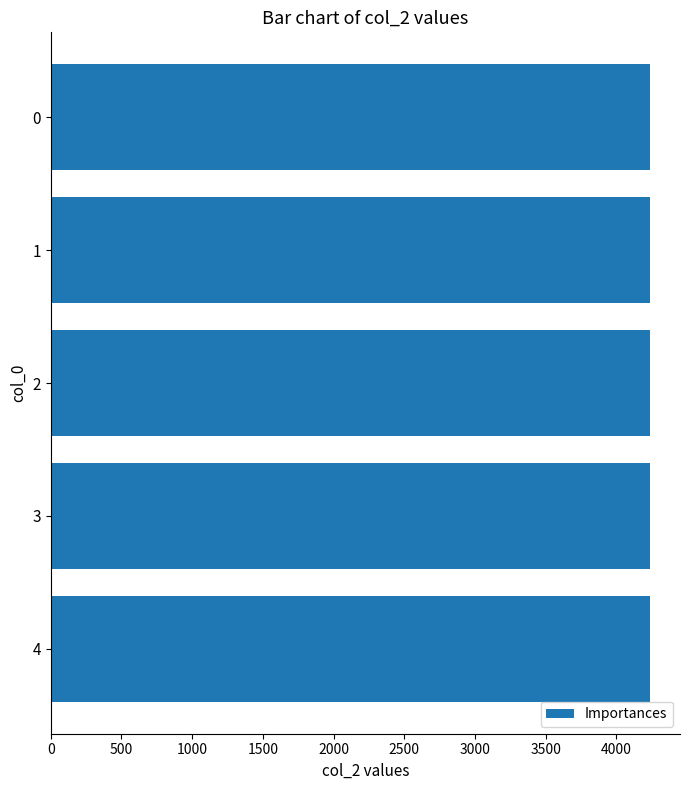

Are the bars grouped side by side (vs. stacked)?

No